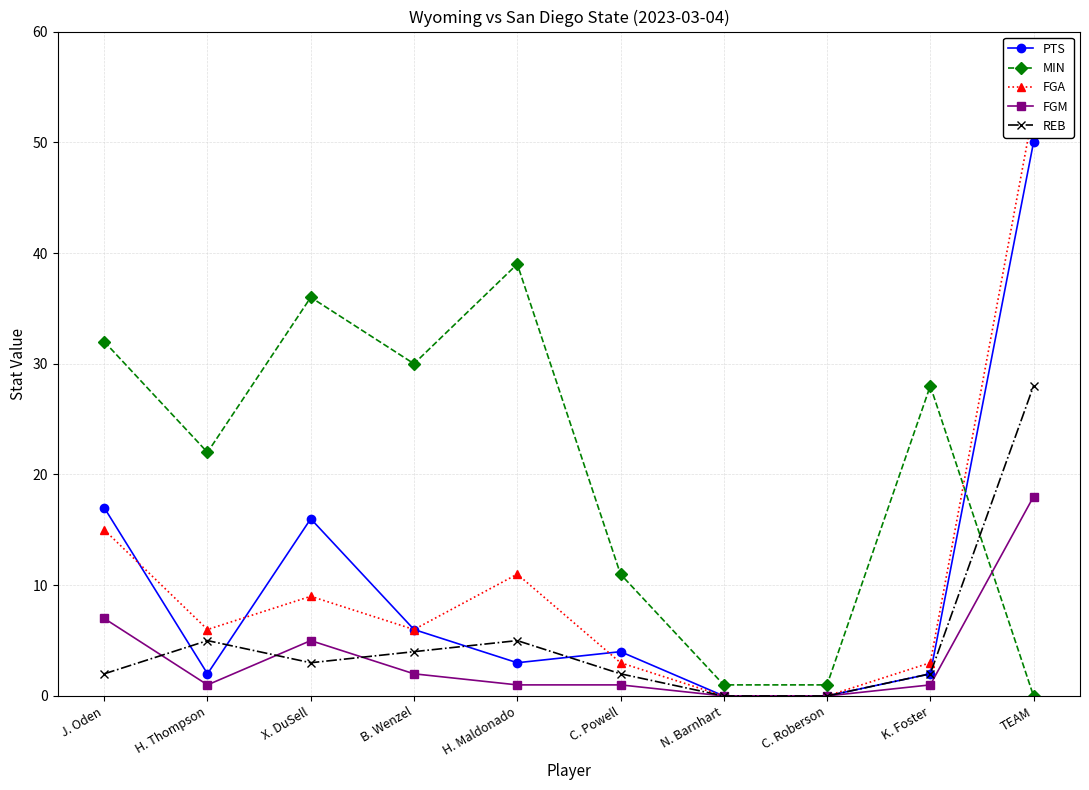

Rank the series by their maximum value, from lowest to highest.

FGM, REB, MIN, PTS, FGA